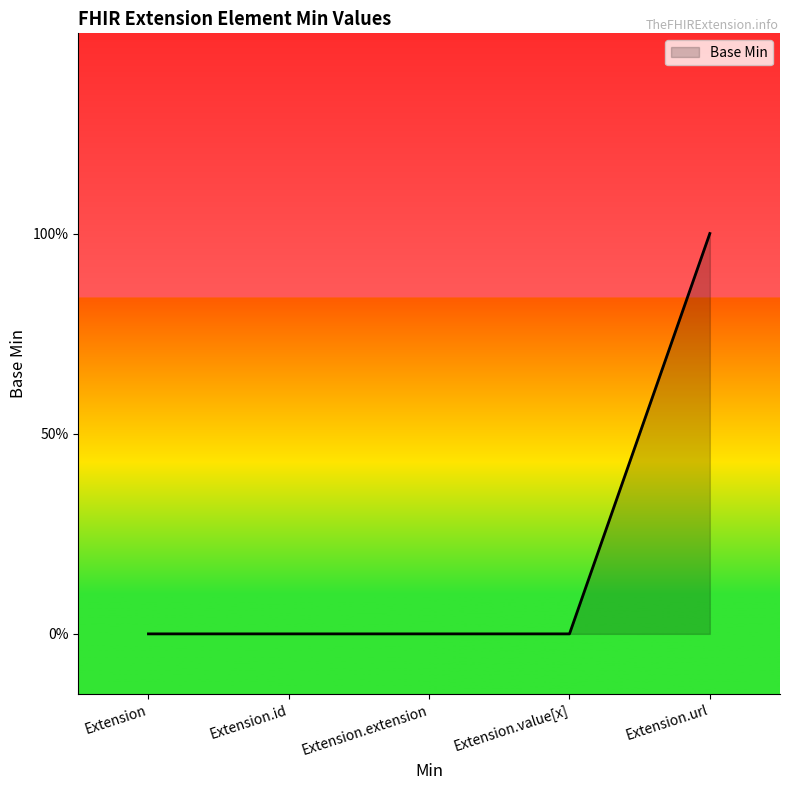

Reading left to right, what are all the values shown in this chart?

0	0	0	0	1